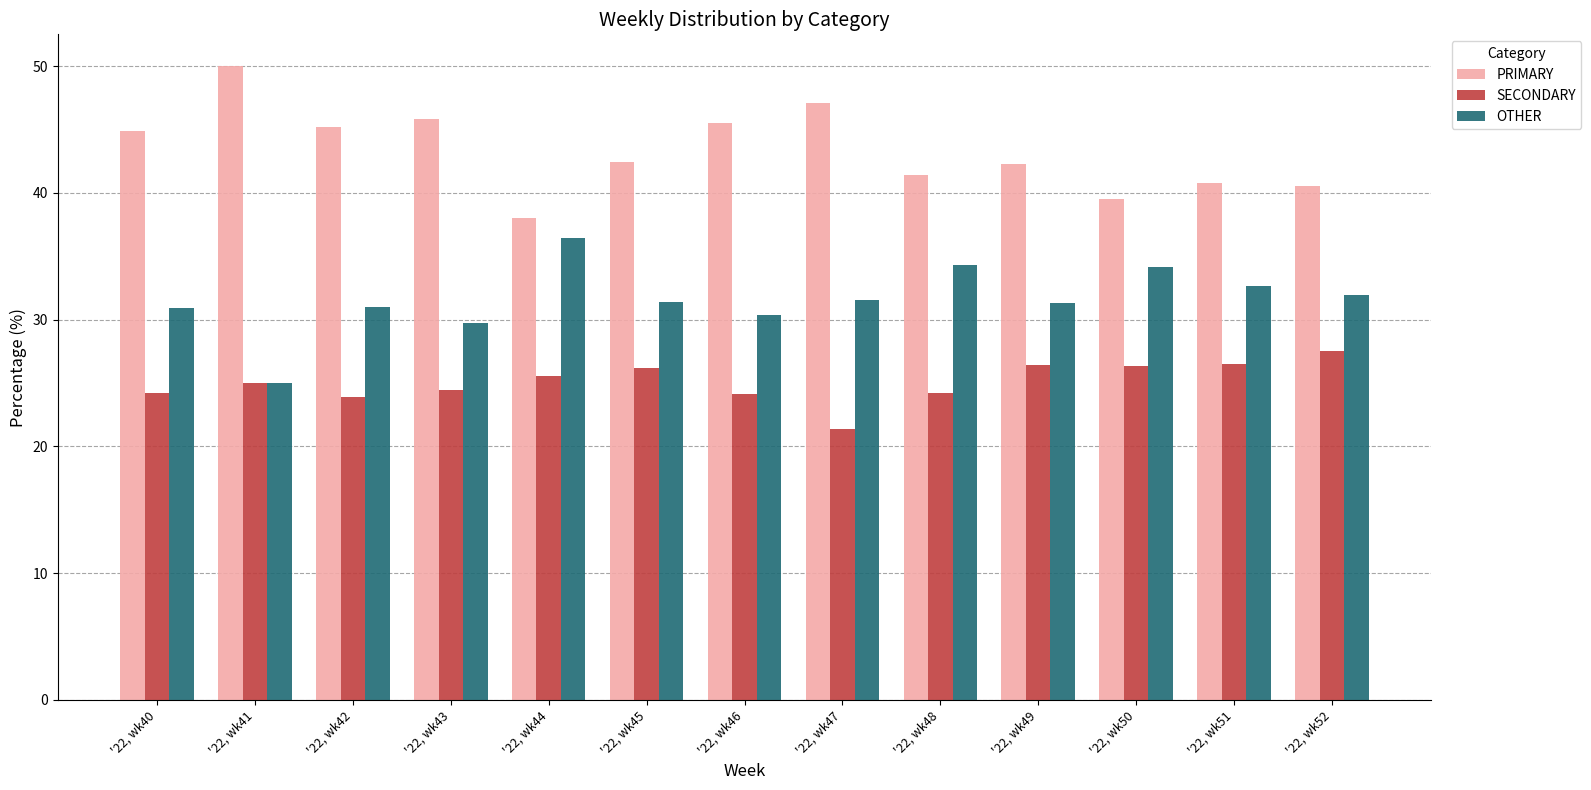

How many categories are shown in the chart?

13